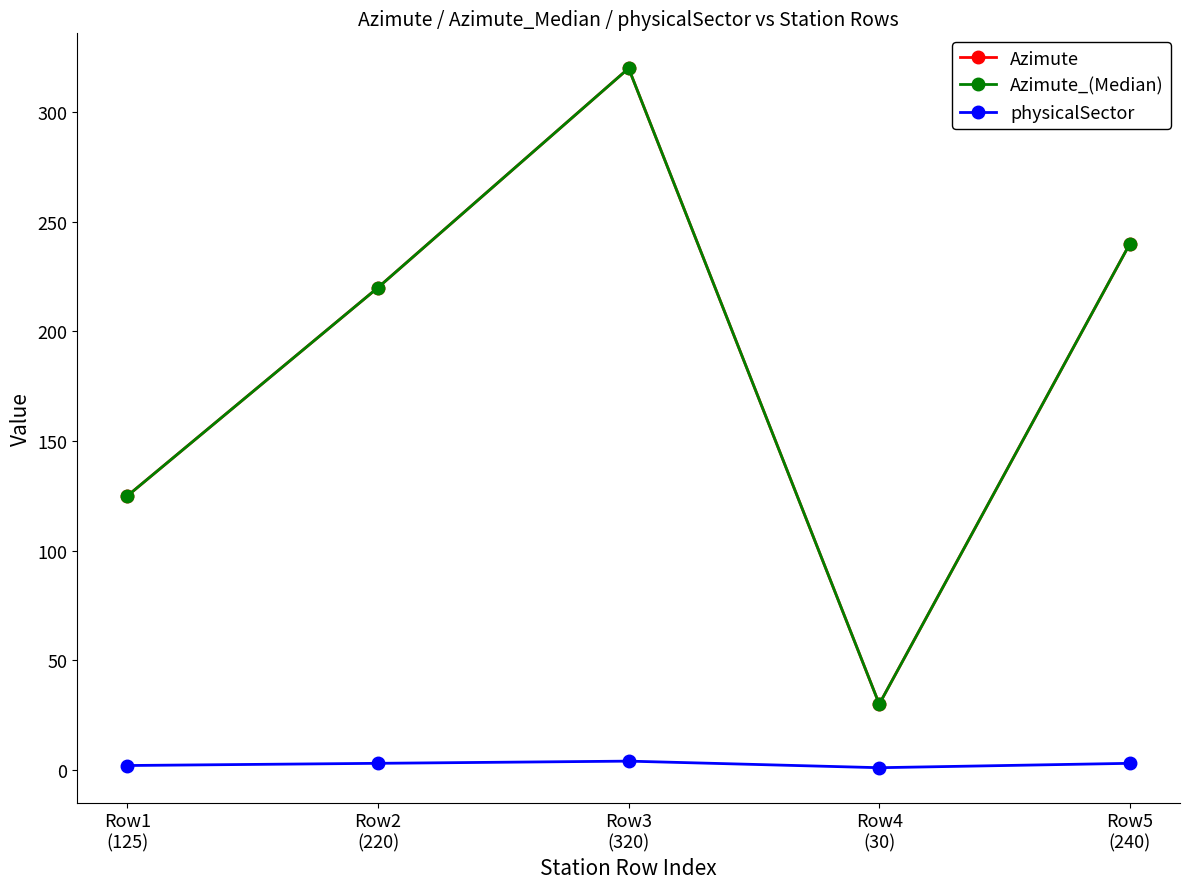

Does the chart have visible grid lines?

No